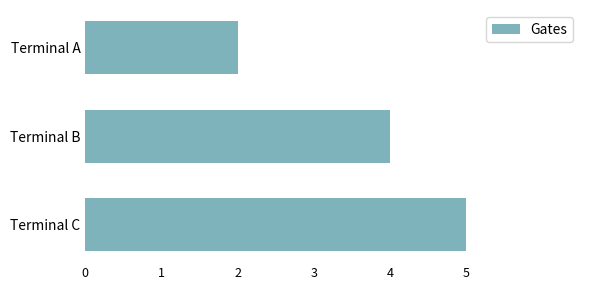

The chart shows a value of 3 at Terminal C. True or false?

False